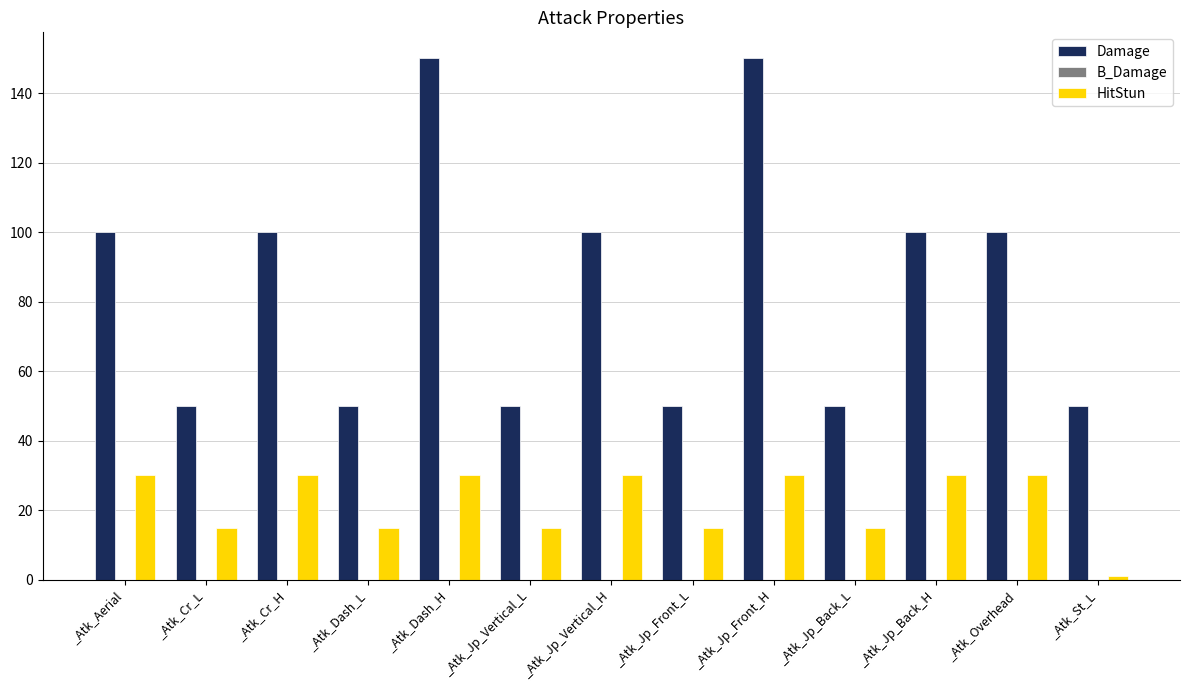

What is the sum of all Damage values?

1100